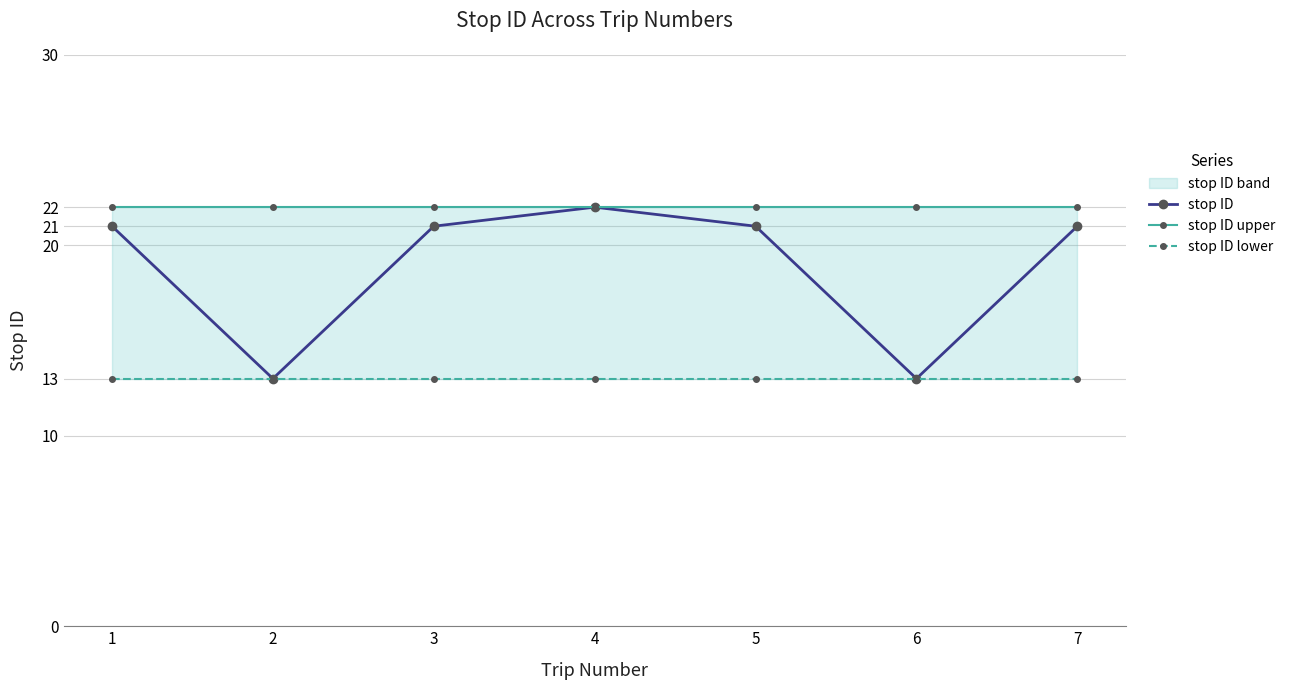

Which series has the largest total across all categories?

stop ID upper